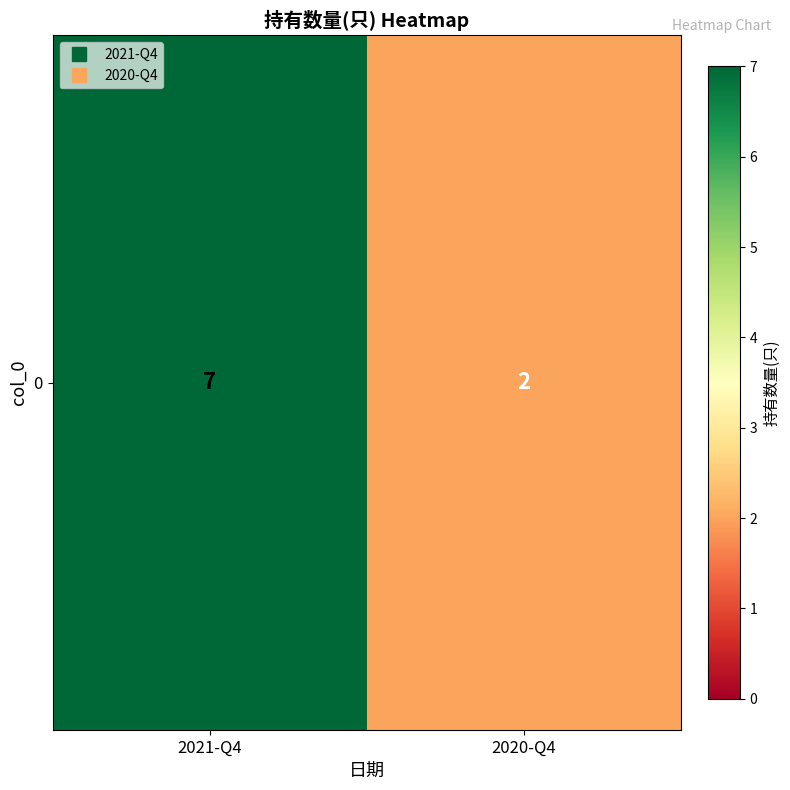

What is the maximum value shown in the chart?

7